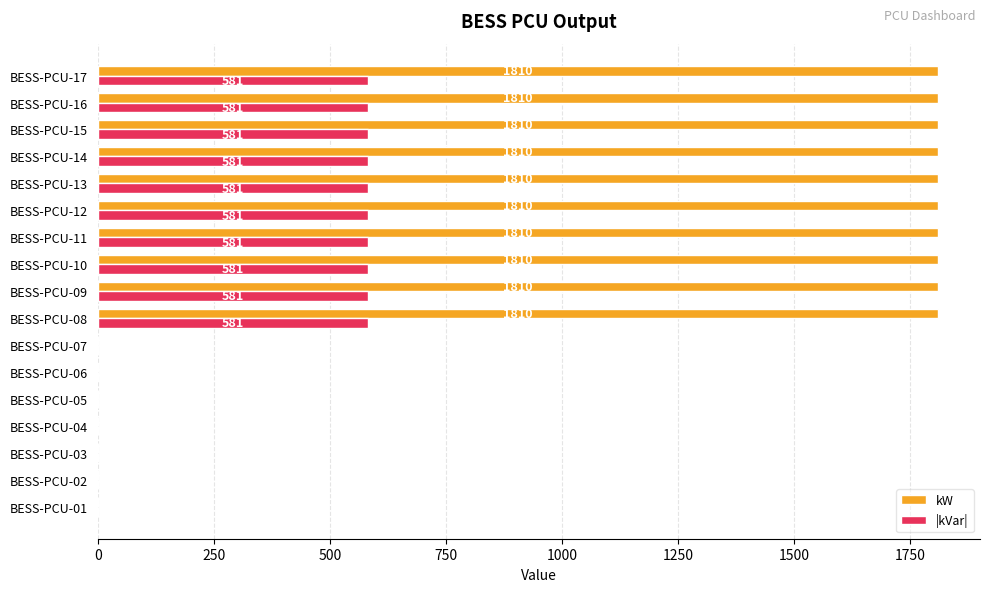

What is the total value across all series at BESS-PCU-12?

2391